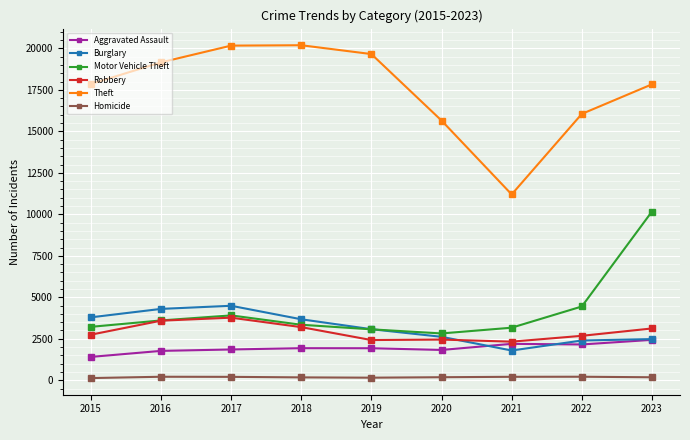

How many distinct data groups are displayed?

6